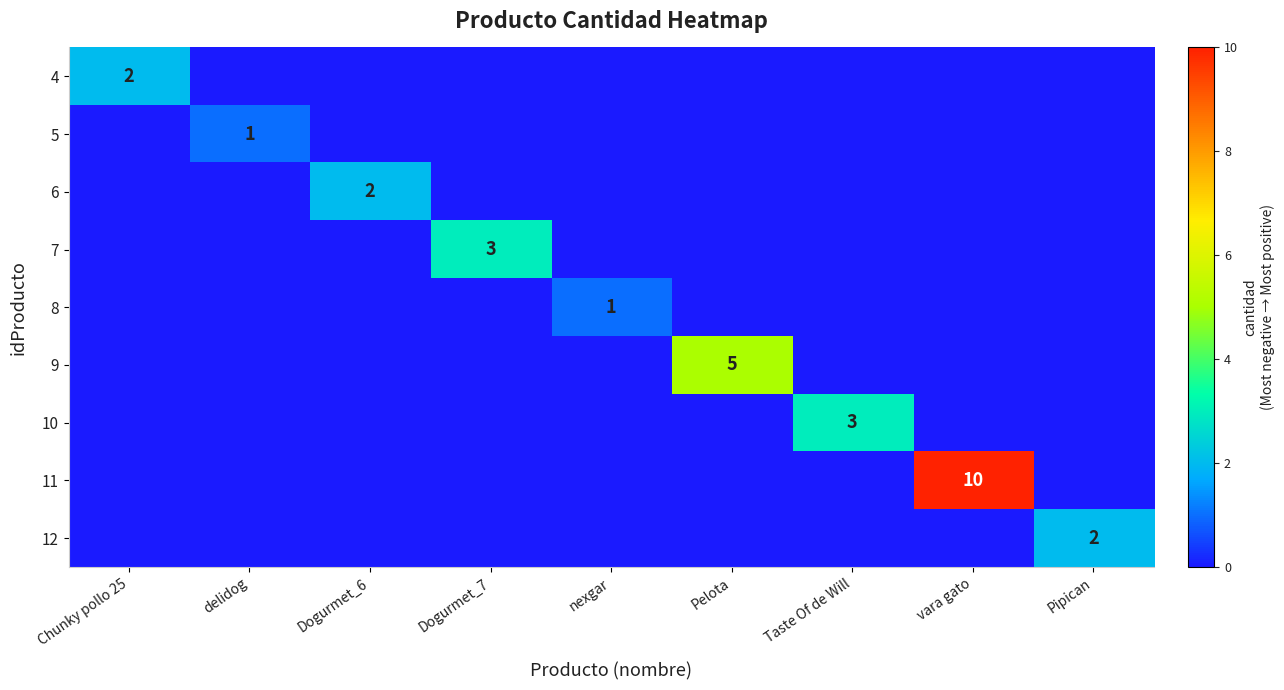

How many distinct data groups are displayed?

9